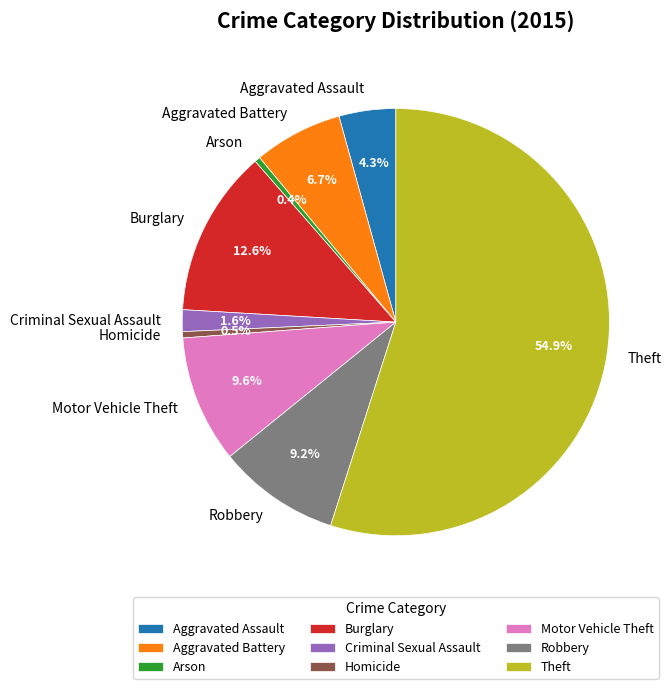

Is it true that Homicide is 12% of the pie?

False